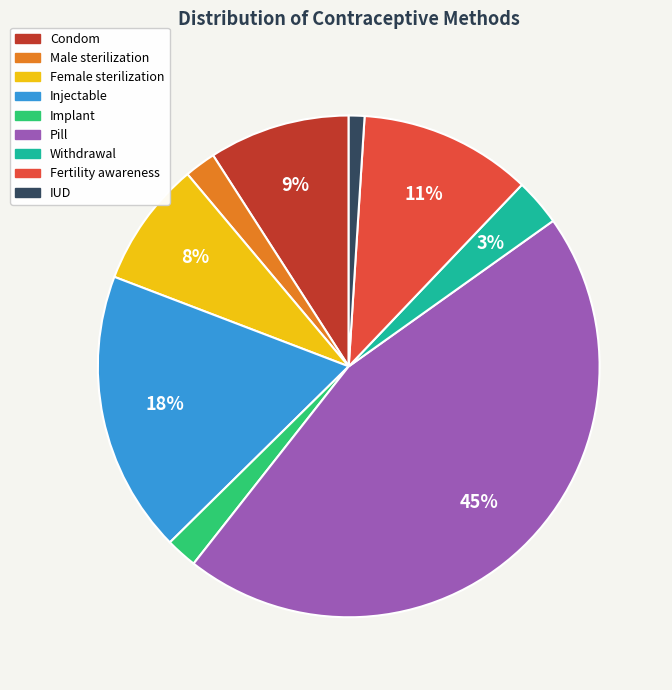

Which has a higher value, Condom or Fertility awareness?

Fertility awareness